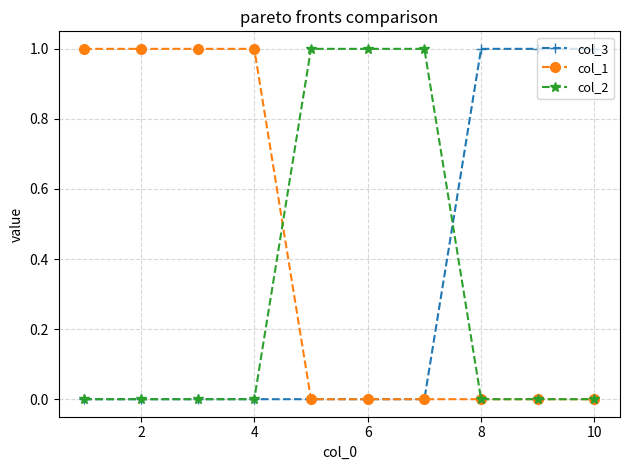

Which series has the largest total across all categories?

col_1